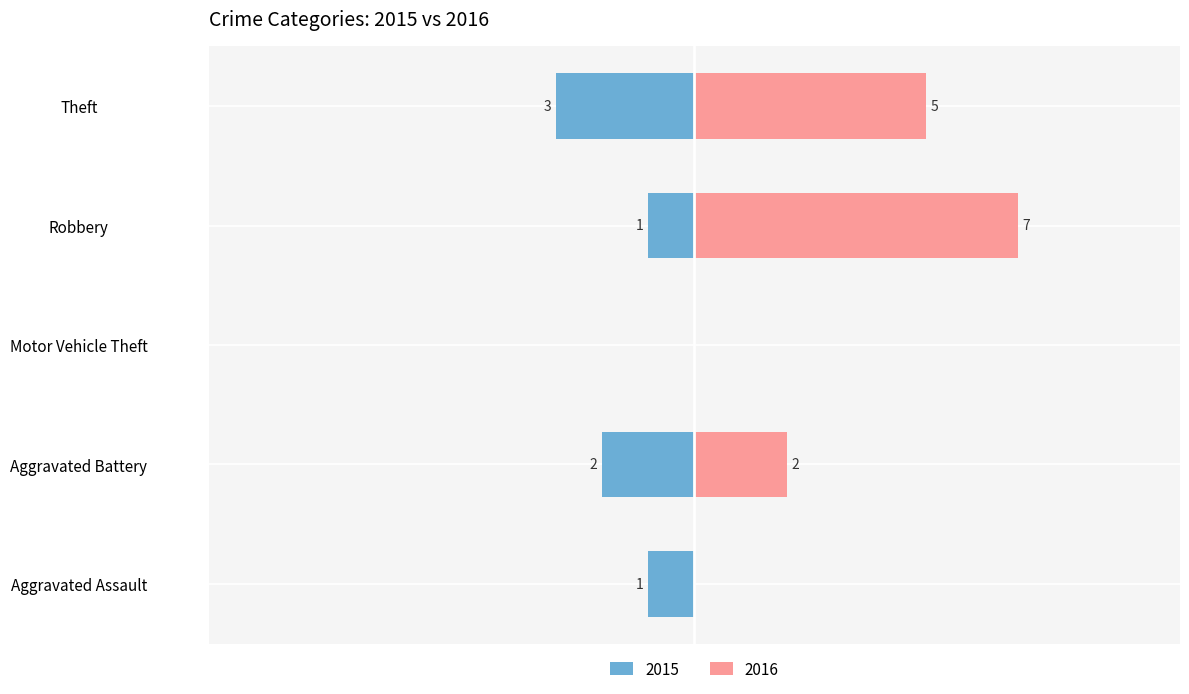

Between Aggravated Battery and Robbery, which series saw the biggest shift?

2016